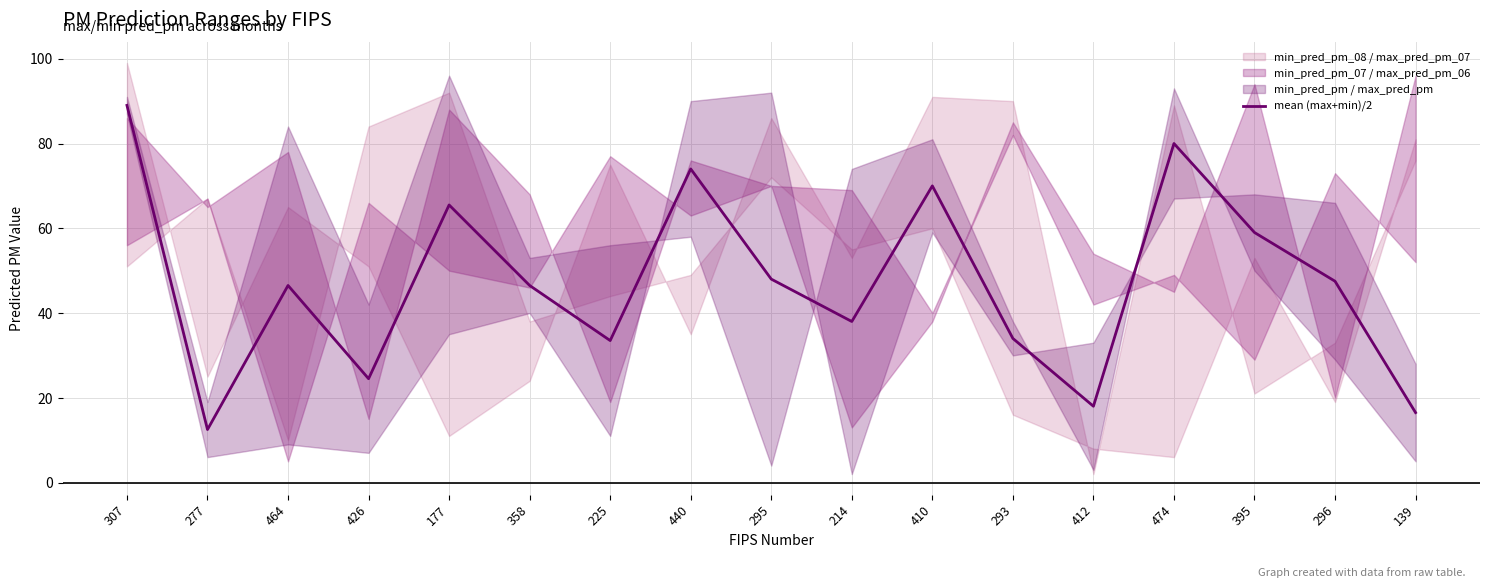

How many interior local valleys (lower than both neighbors) does the data have?

5